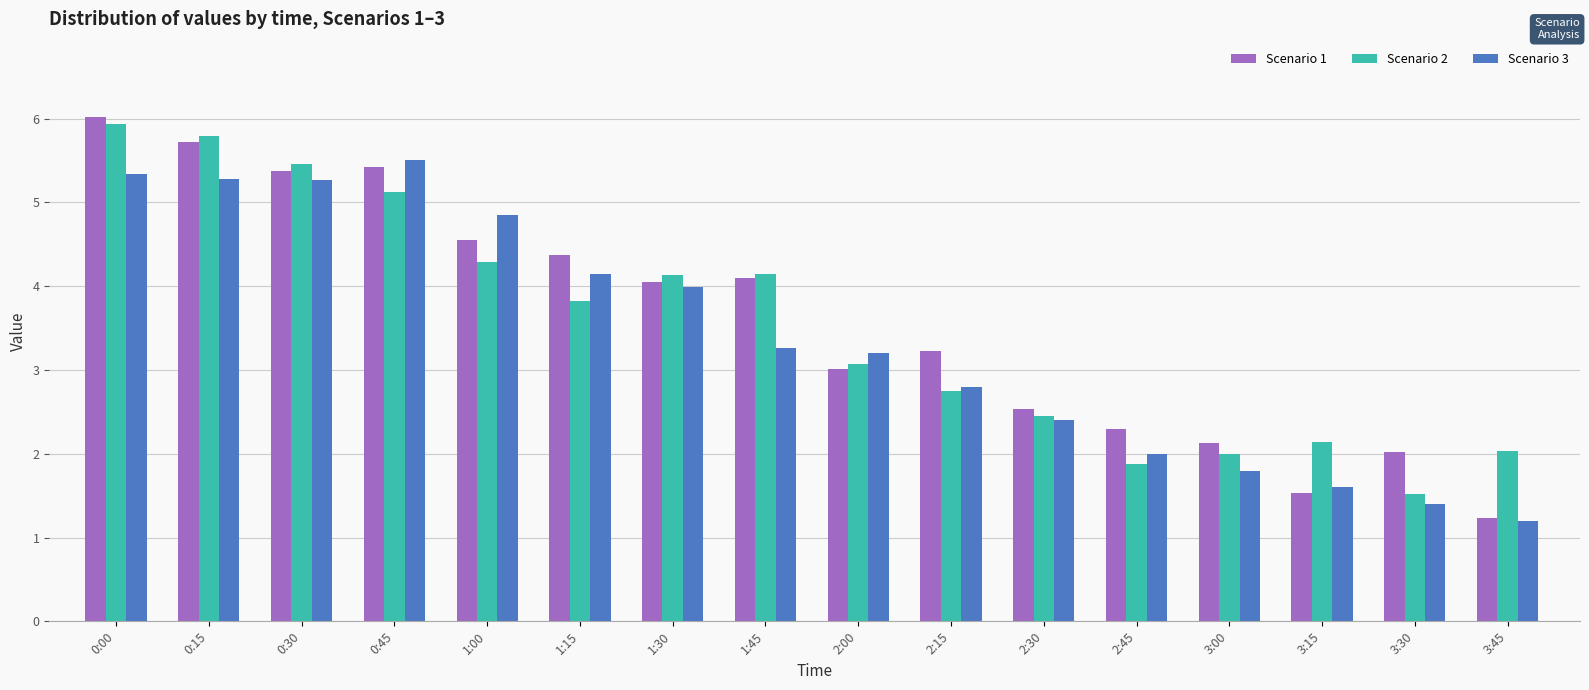

Between 0:00 and 0:30, which series saw the biggest shift?

Scenario 1